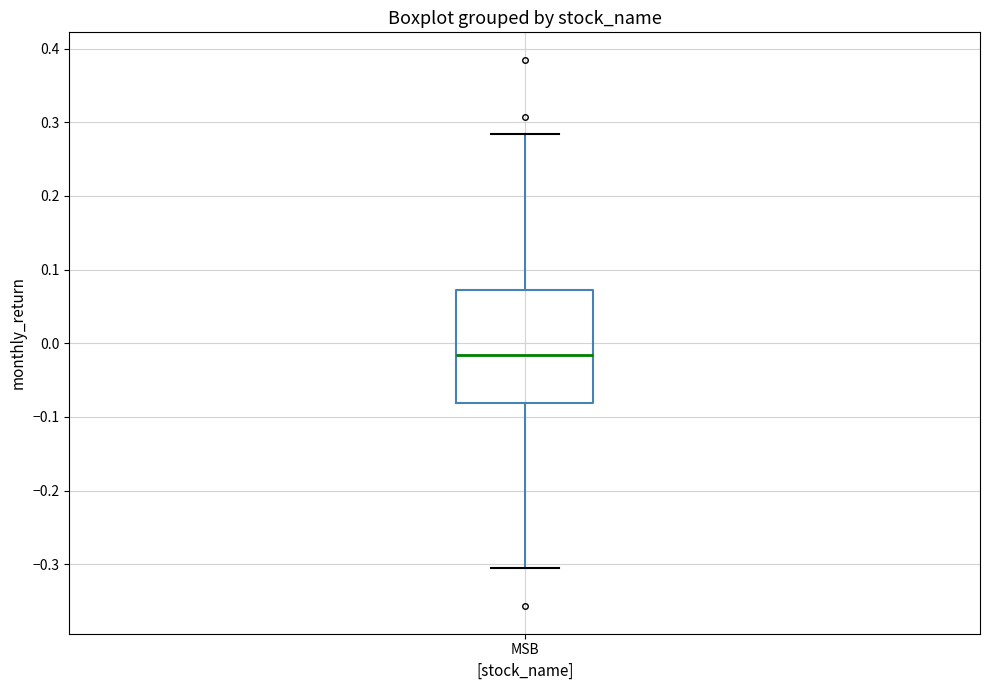

Where is the lower edge of the box for MSB on the y-axis? The values are not printed on the chart, so give them approximately, as read against the axis.

-0.08